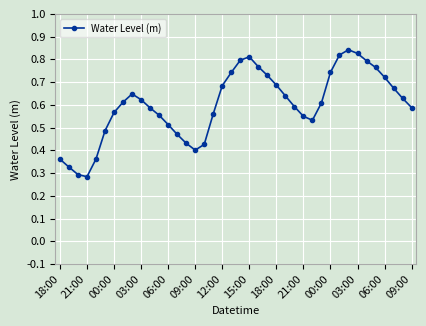

Does the chart have visible grid lines?

Yes